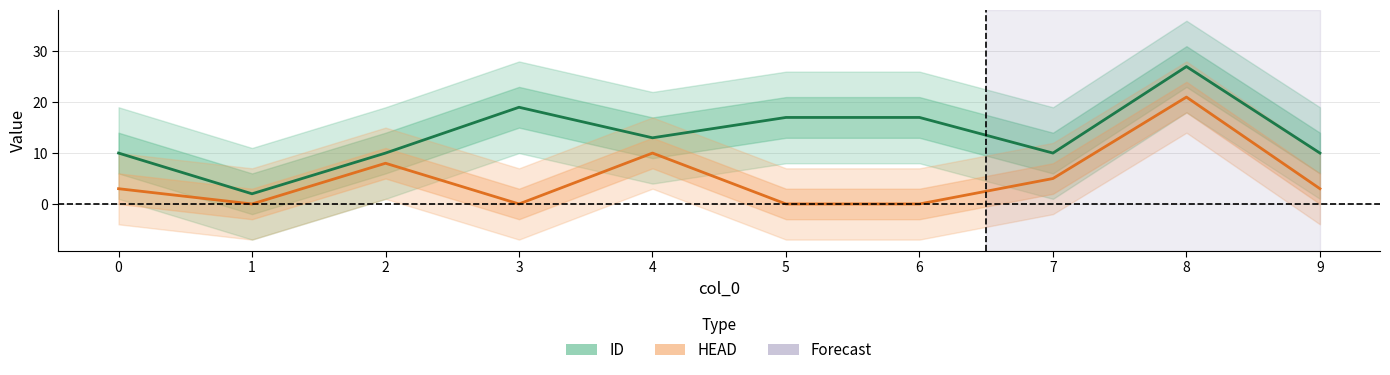

List the series in order of their peak value, highest first.

ID, HEAD